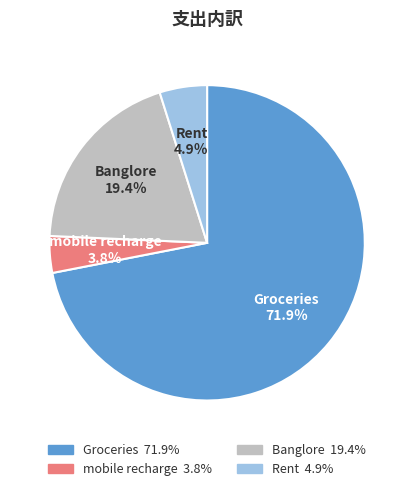

What is the largest slice in the pie chart?

Groceries